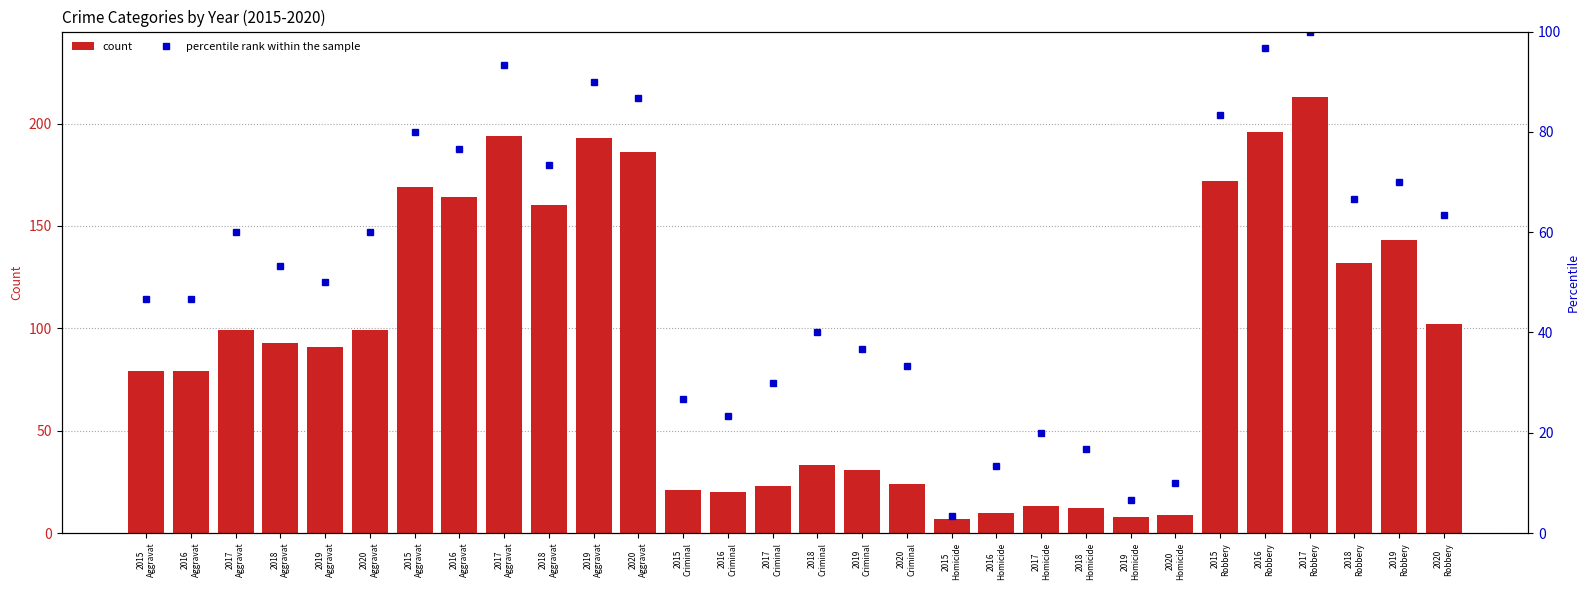

List the series in order of their overall mean, highest first.

count, percentile rank within the sample